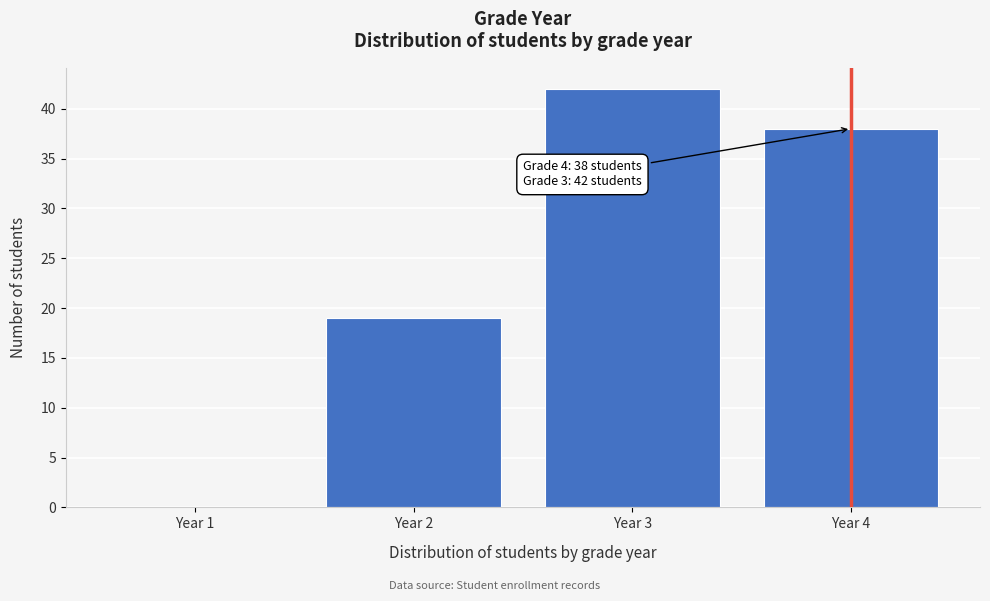

Reading left to right, extract all data points from this chart.

Year 1=0	Year 2=19	Year 3=42	Year 4=38